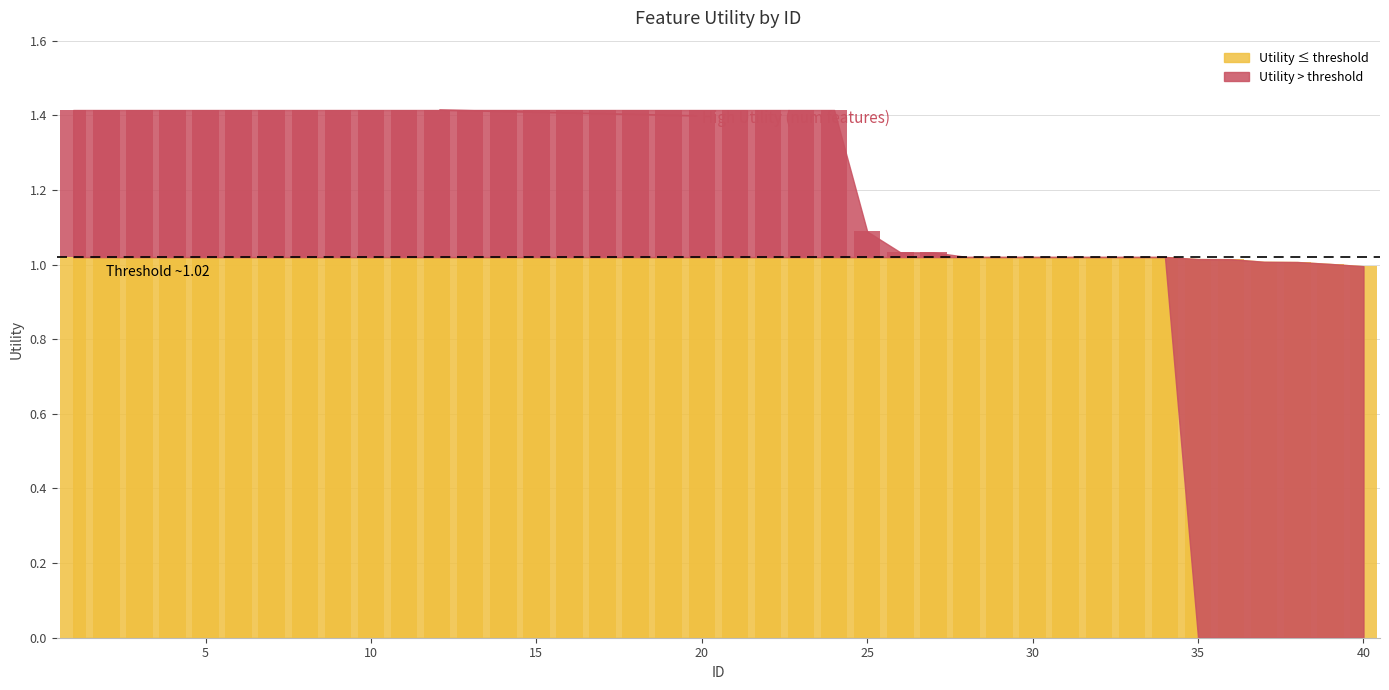

List the labels in order of value, largest first.

1, 2, 3, 4, 5, 6, 7, 8, 9, 10, 11, 12, 13, 14, 15, 16, 17, 18, 19, 20, 21, 22, 23, 24, 25, 26, 27, 28, 29, 30, 31, 32, 33, 34, 35, 36, 37, 38, 39, 40